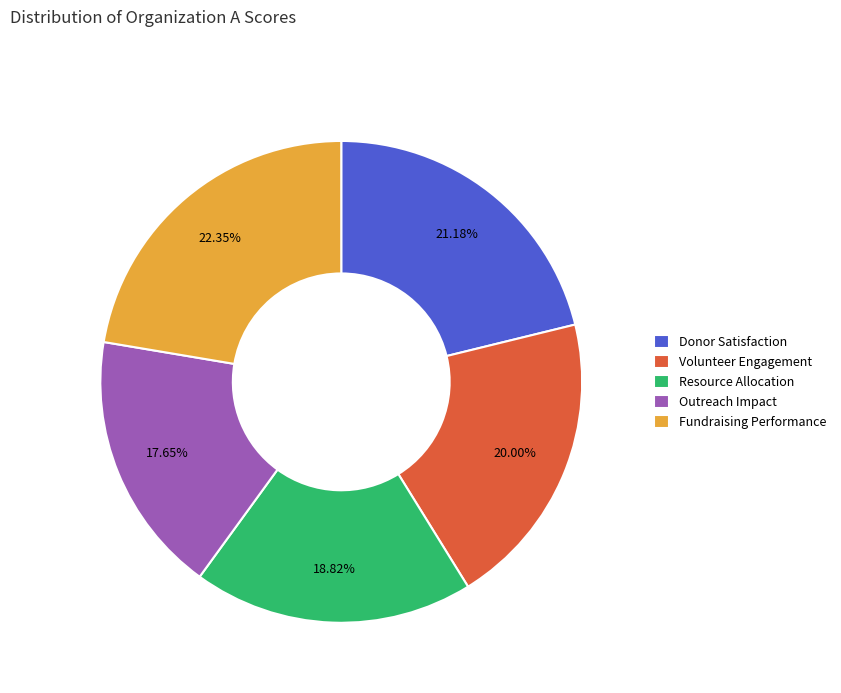

Between Donor Satisfaction and Resource Allocation, which is larger?

Donor Satisfaction